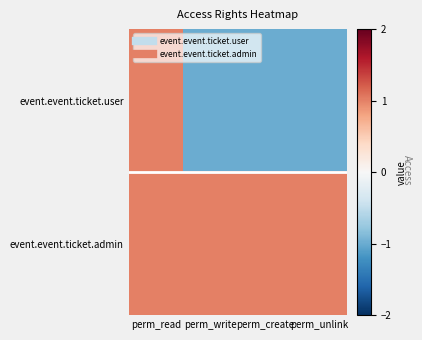

Between perm_read and perm_write, which series saw the biggest shift?

event.event.ticket.user